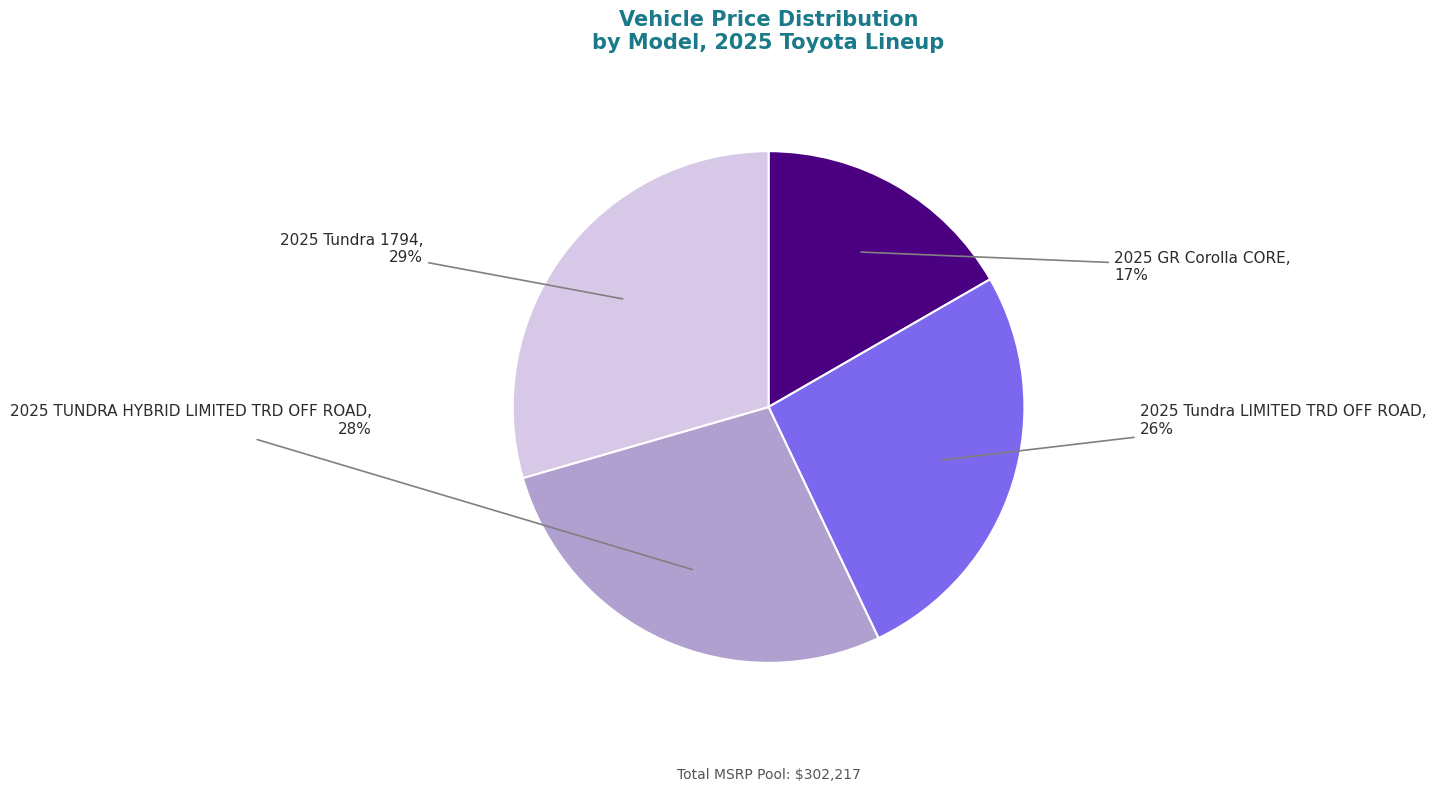

Which slice is the smallest?

2025 GR Corolla CORE